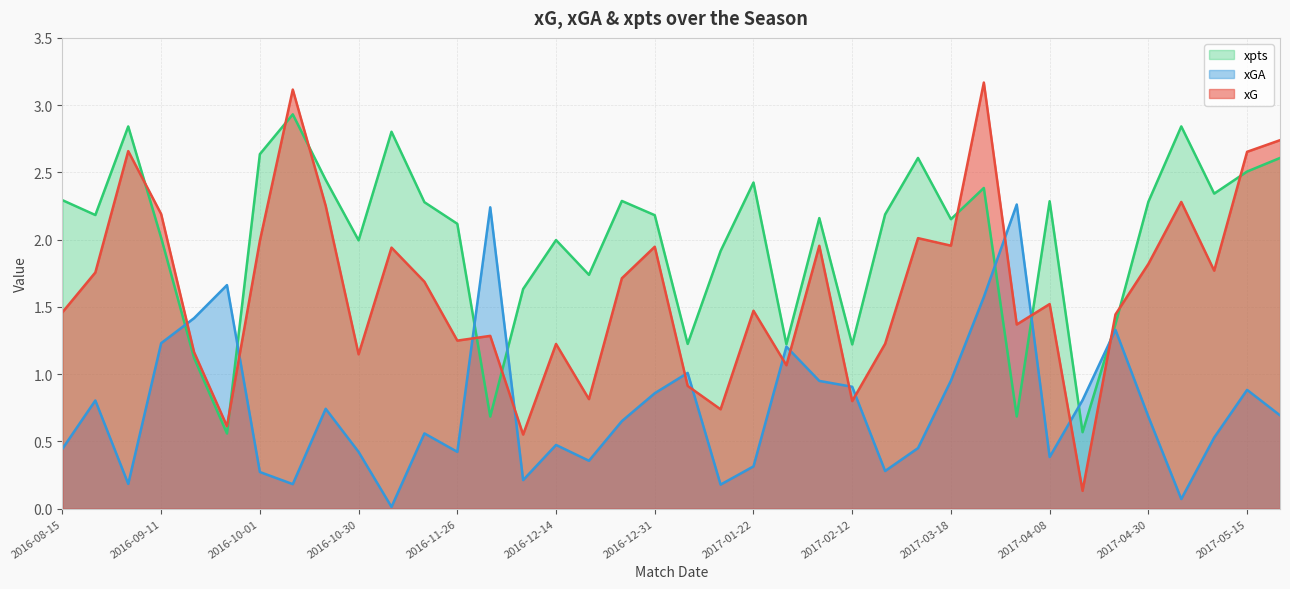

True or false: xG and xGA cross at least once.

True